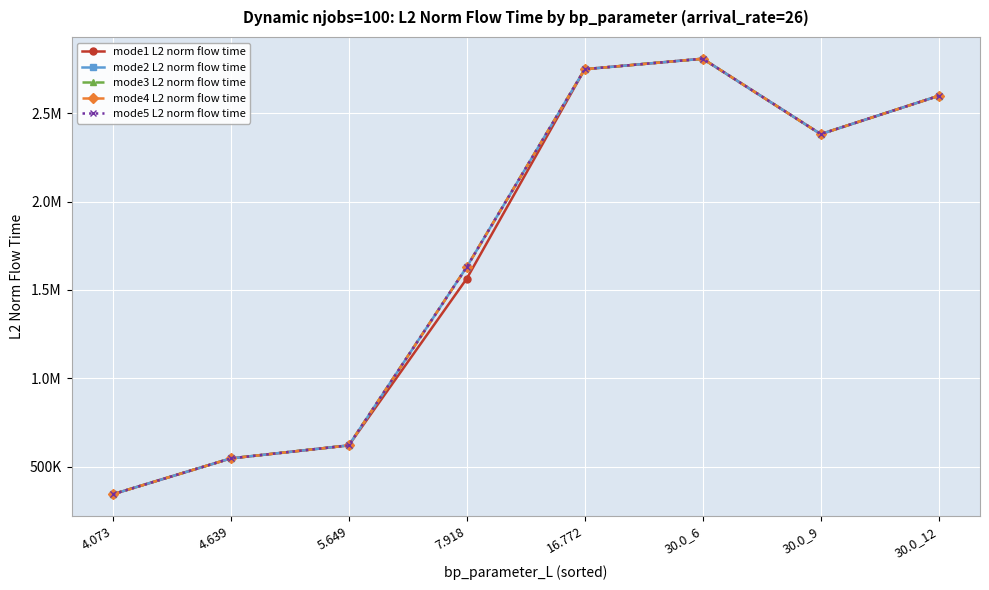

How many interior local peaks does the mode5 L2 norm flow time series have?

1